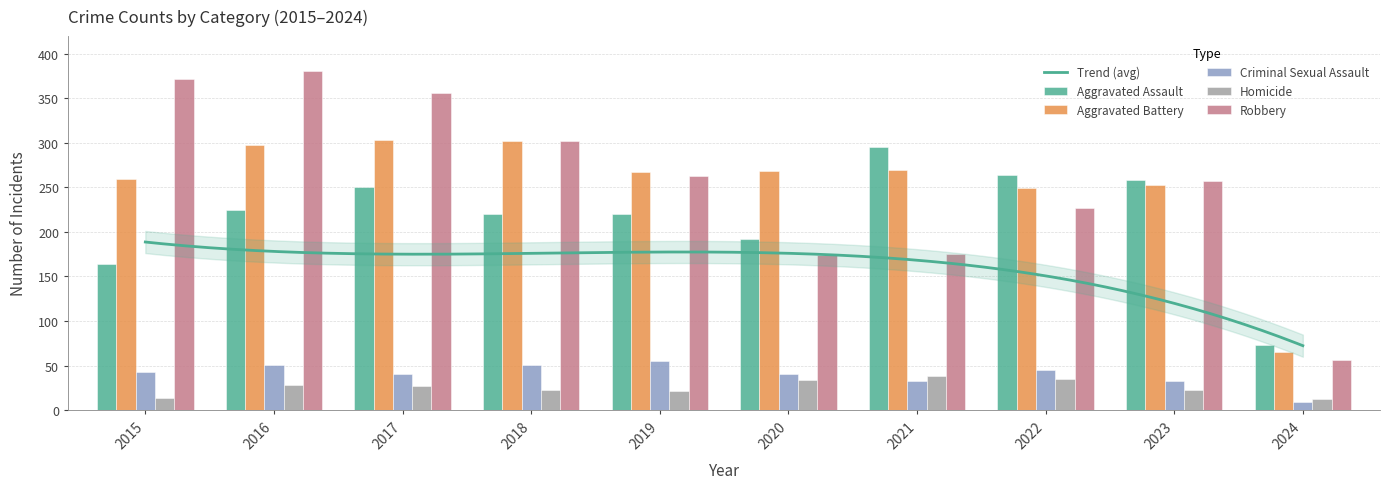

How many distinct data groups are displayed?

5